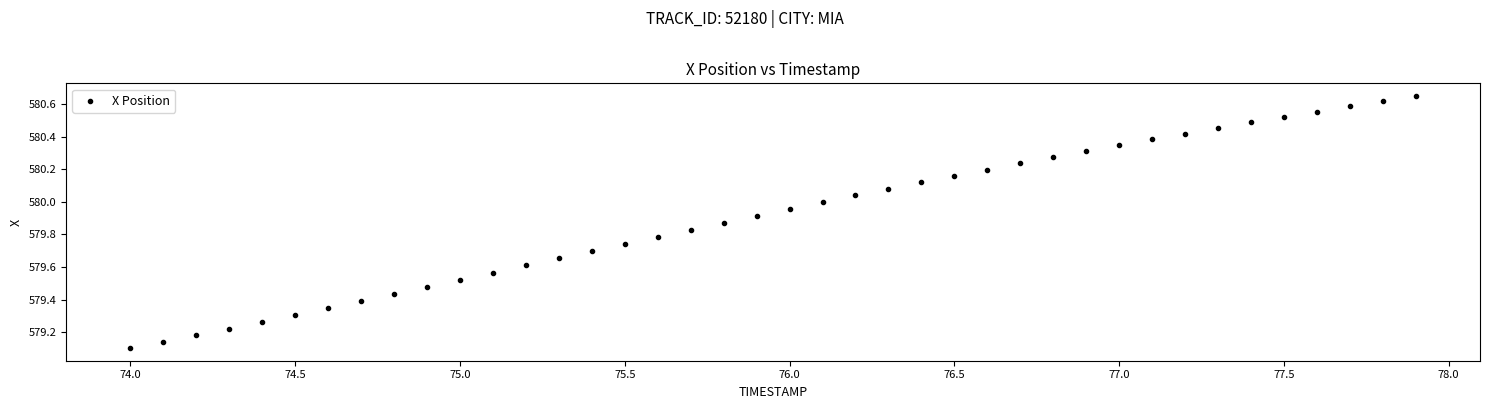

What is the range of Y values (max minus min)?

1.5